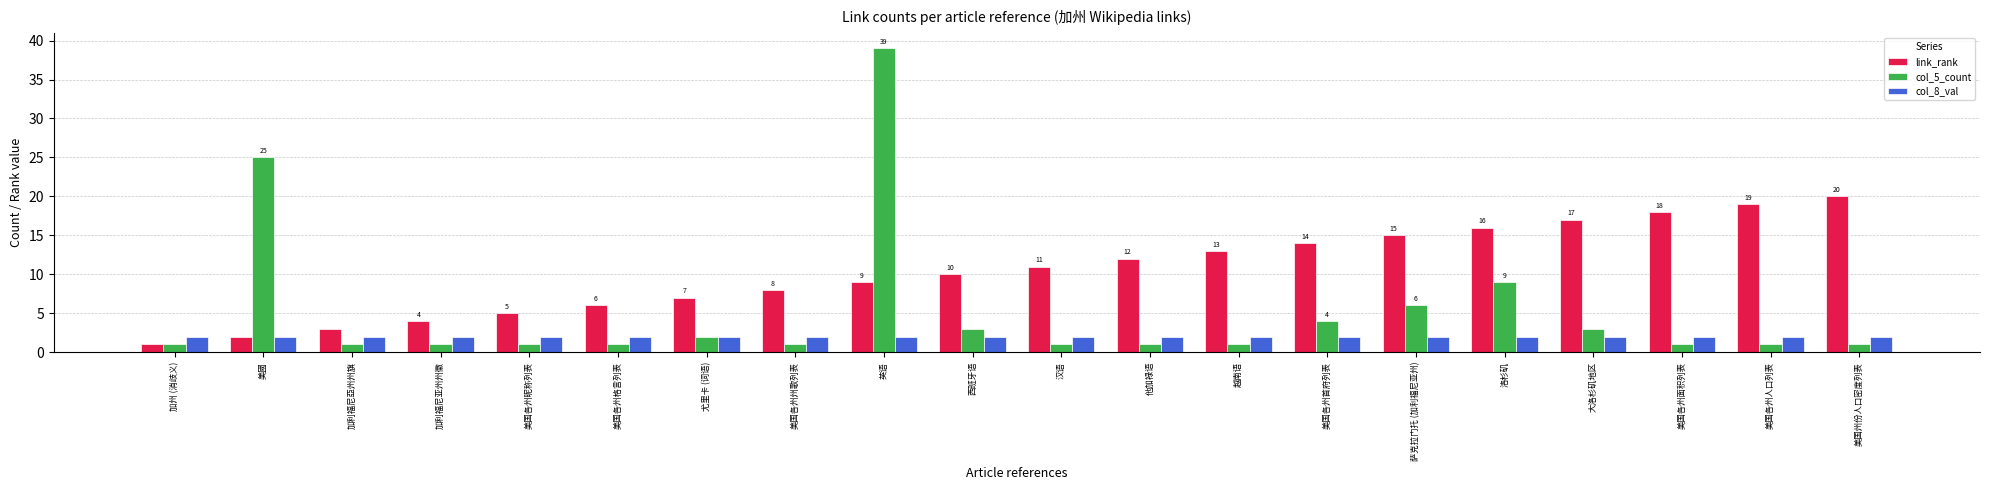

List the series in order of their peak value, lowest first.

col_8_val, link_rank, col_5_count